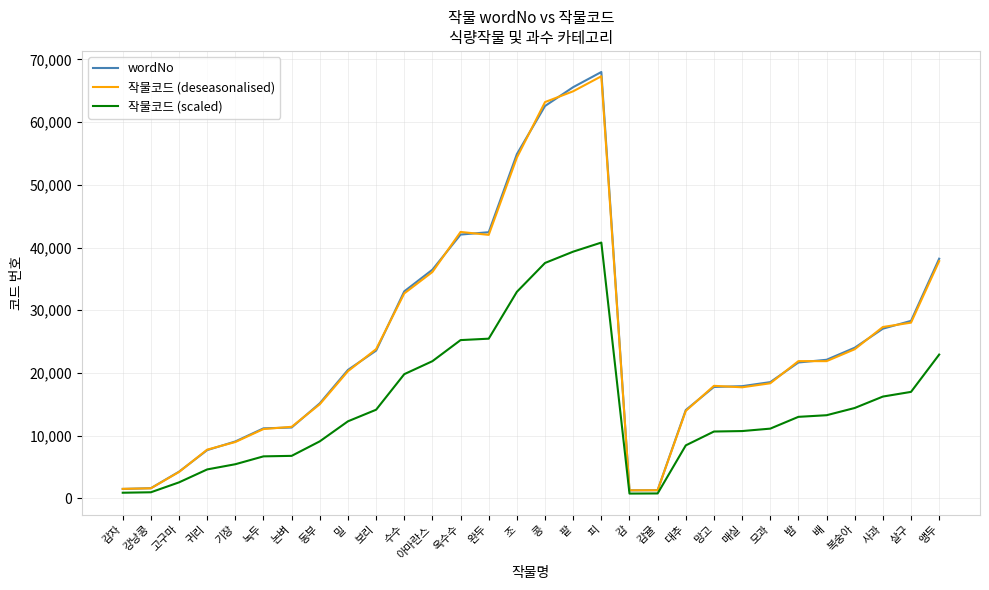

At which category does the chart reach its peak across all series?

피